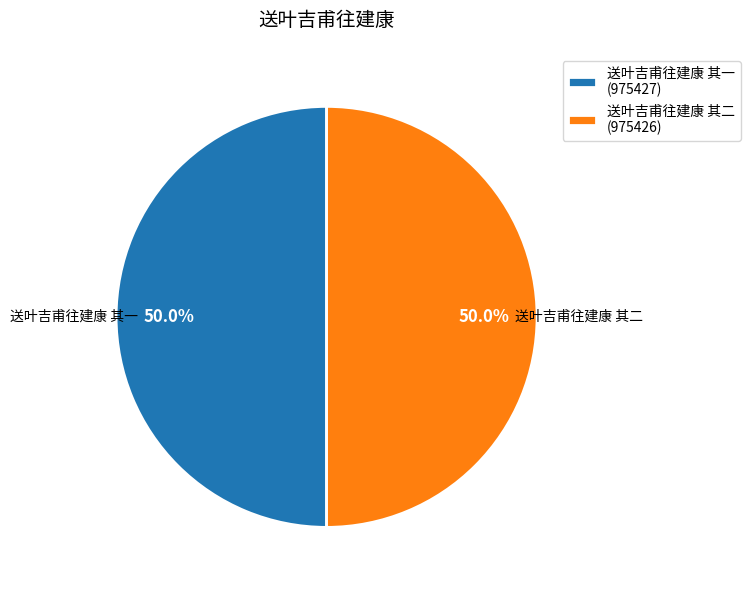

Approximately how many times larger is the value at 送叶吉甫往建康 其二 compared to 送叶吉甫往建康 其一?

1.0